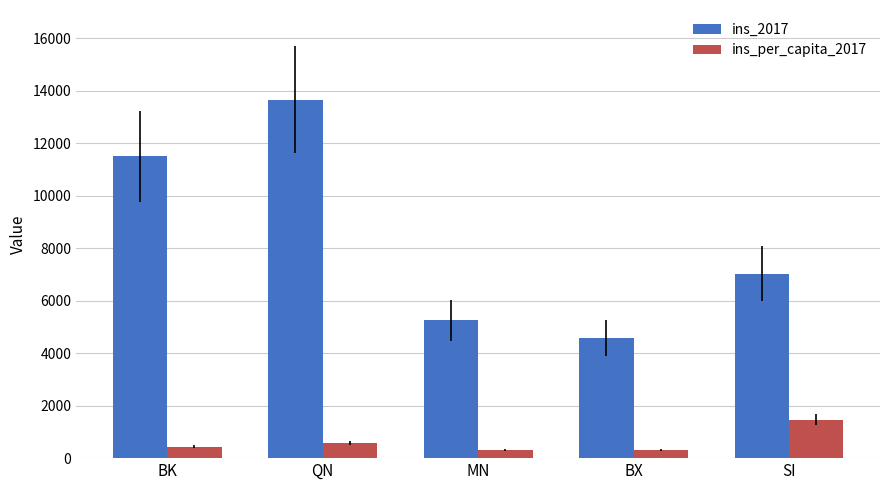

What is the approximate value of ins_per_capita_2017 at BK?

434.2